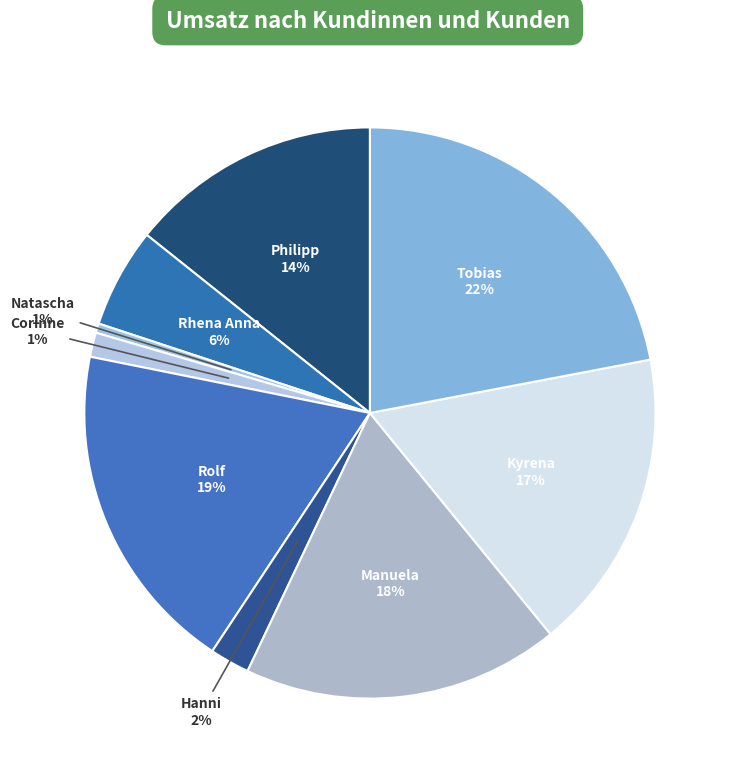

Combined, do Corinne and Tobias account for over 50%?

No